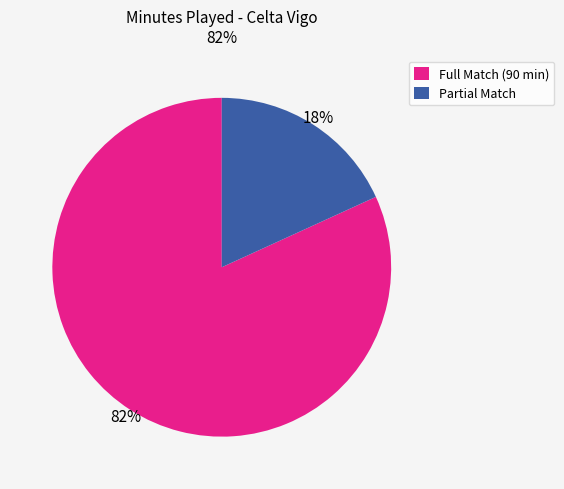

Is there a majority slice in this chart?

Yes